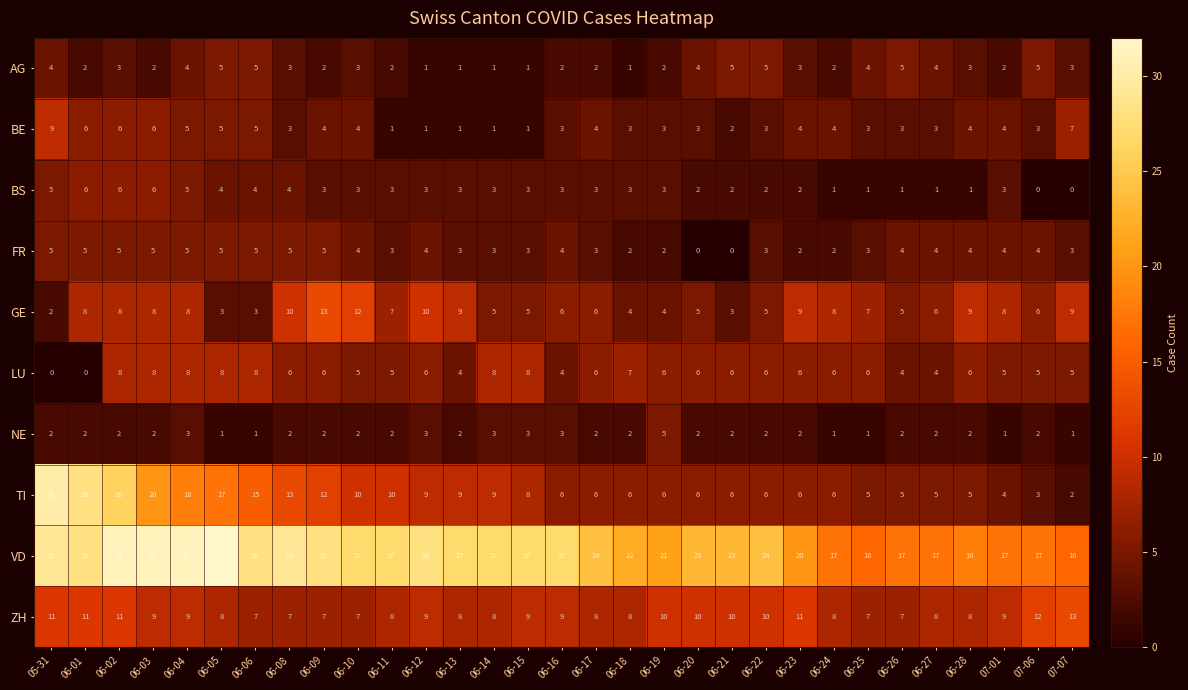

What is the spread (max minus min) of values at 06-20?

23